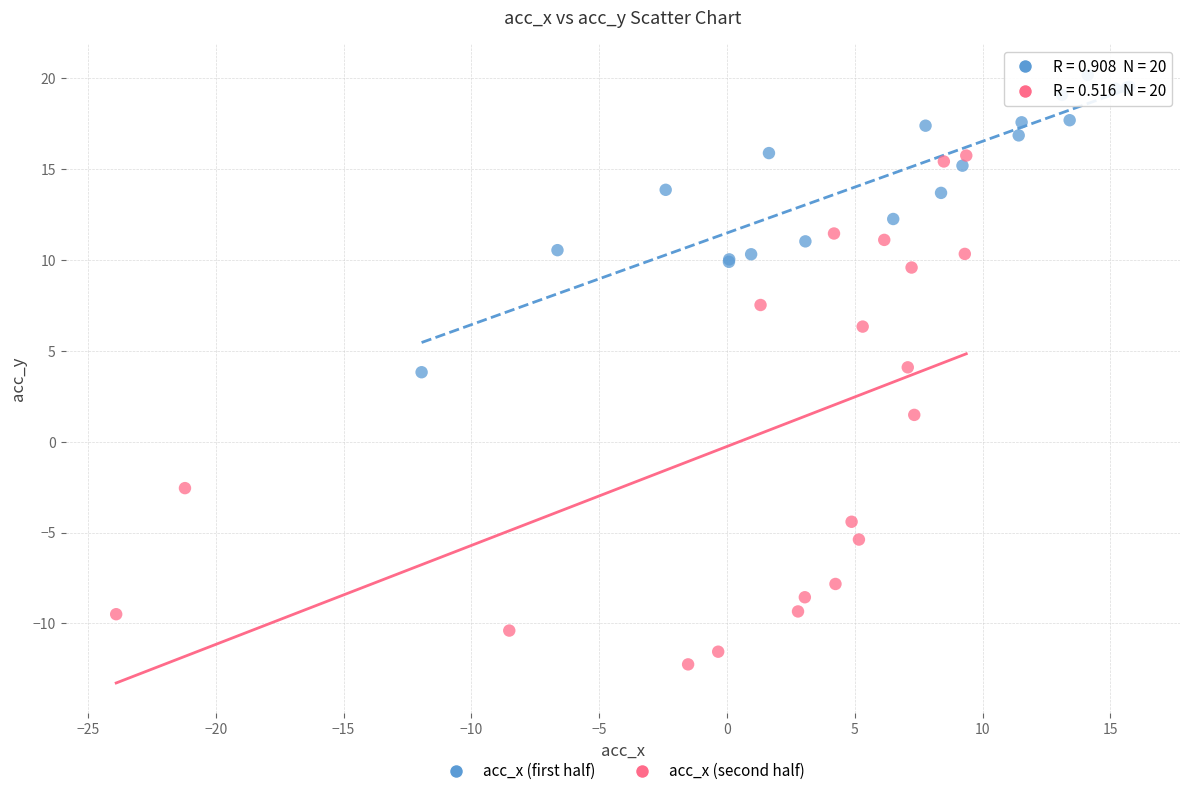

Which series reaches the maximum Y coordinate?

acc_x (first half)